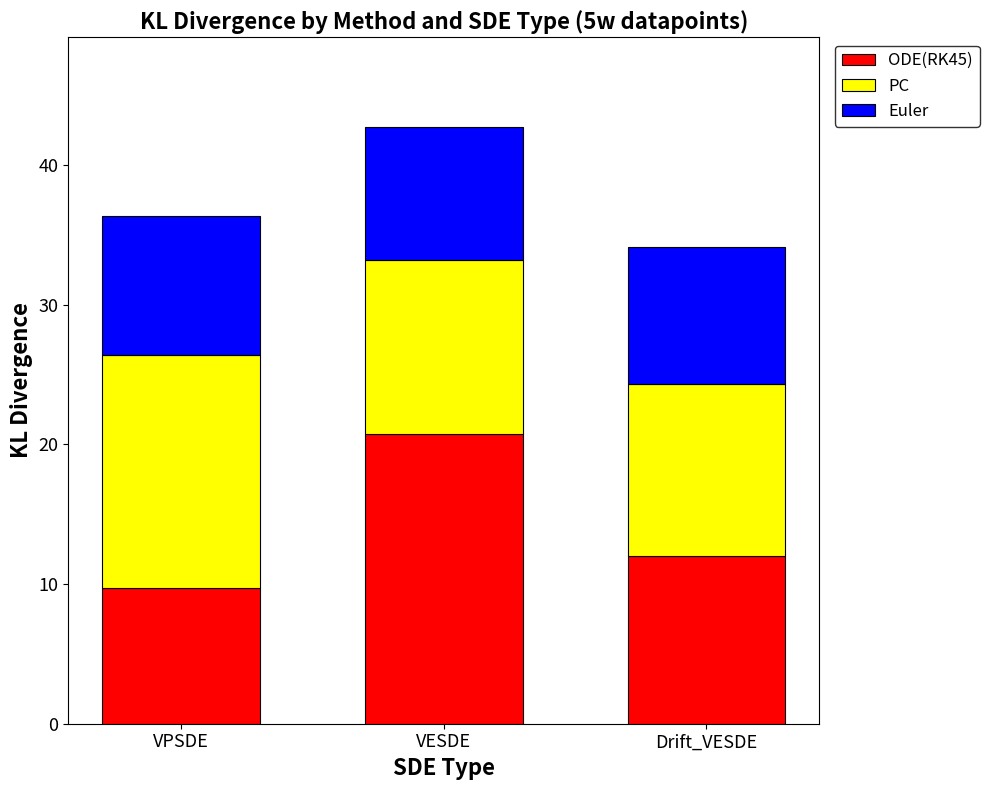

How many data points in ODE(RK45) are less than 11?

1